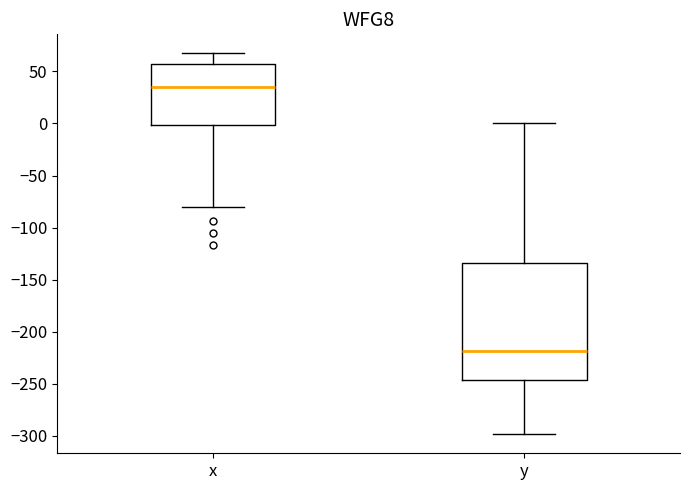

Which box has the highest median line?

x